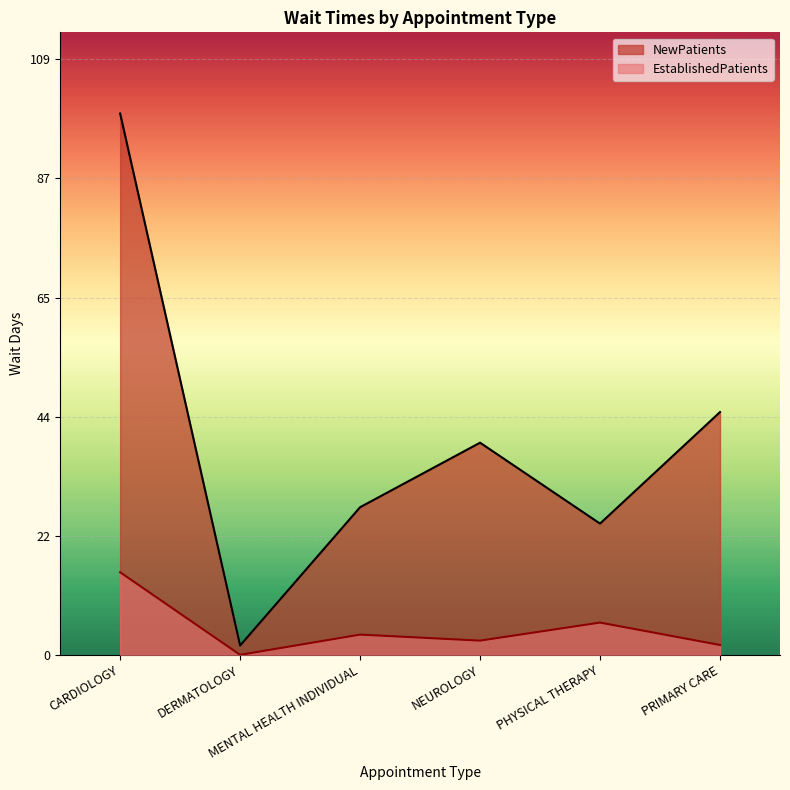

Reading left to right, transcribe all the data shown in this chart.

EstablishedPatients: CARDIOLOGY=15.1	DERMATOLOGY=0.0	MENTAL HEALTH INDIVIDUAL=3.7	NEUROLOGY=2.6	PHYSICAL THERAPY=5.9	PRIMARY CARE=1.8
NewPatients: CARDIOLOGY=99.0	DERMATOLOGY=1.7	MENTAL HEALTH INDIVIDUAL=27.0	NEUROLOGY=38.8	PHYSICAL THERAPY=24.0	PRIMARY CARE=44.4